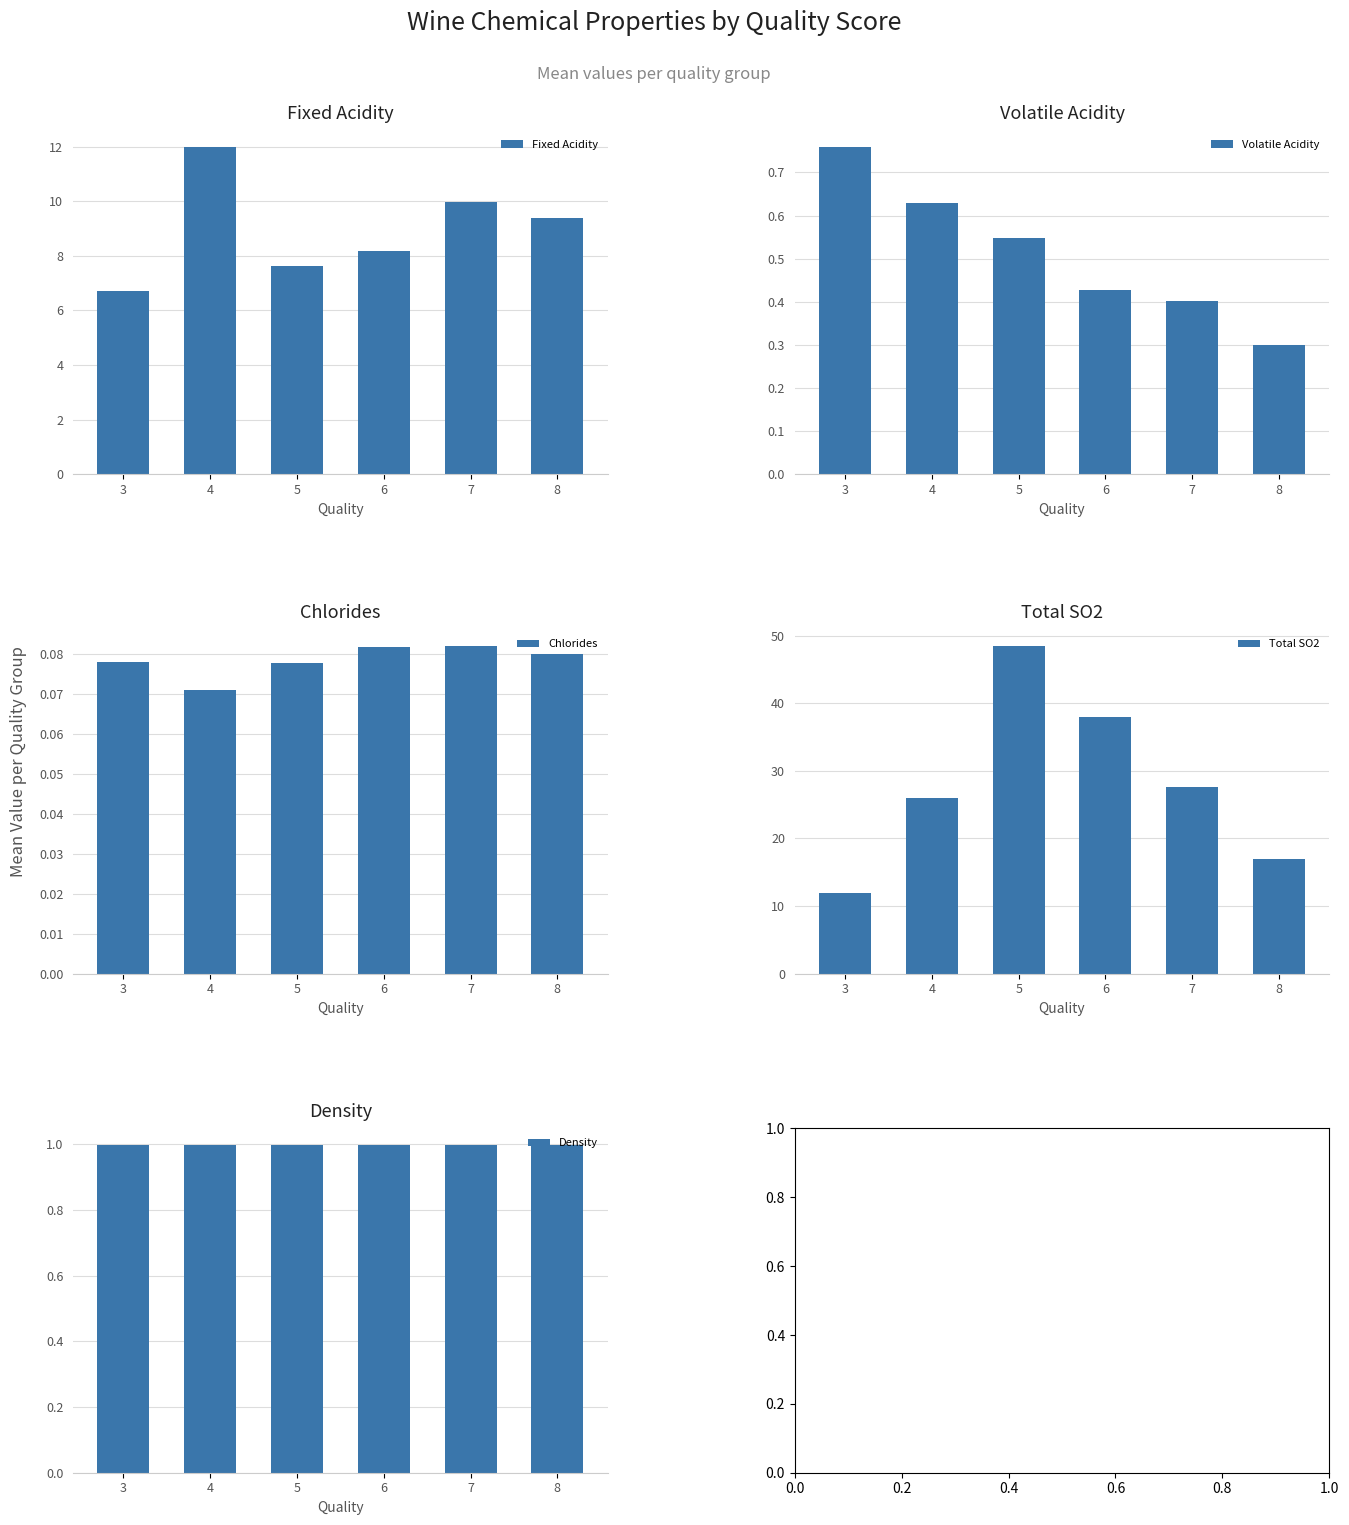

Between 7 and 8, which is larger?

7